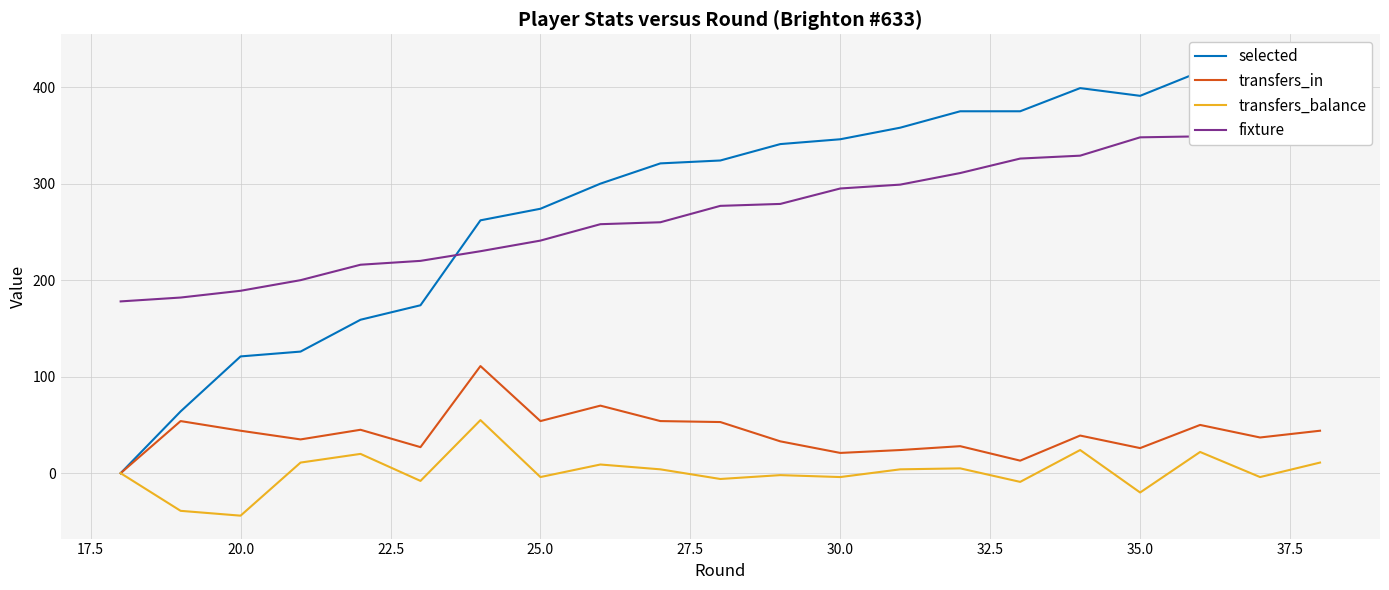

What is the minimum value for transfers_balance?

-44